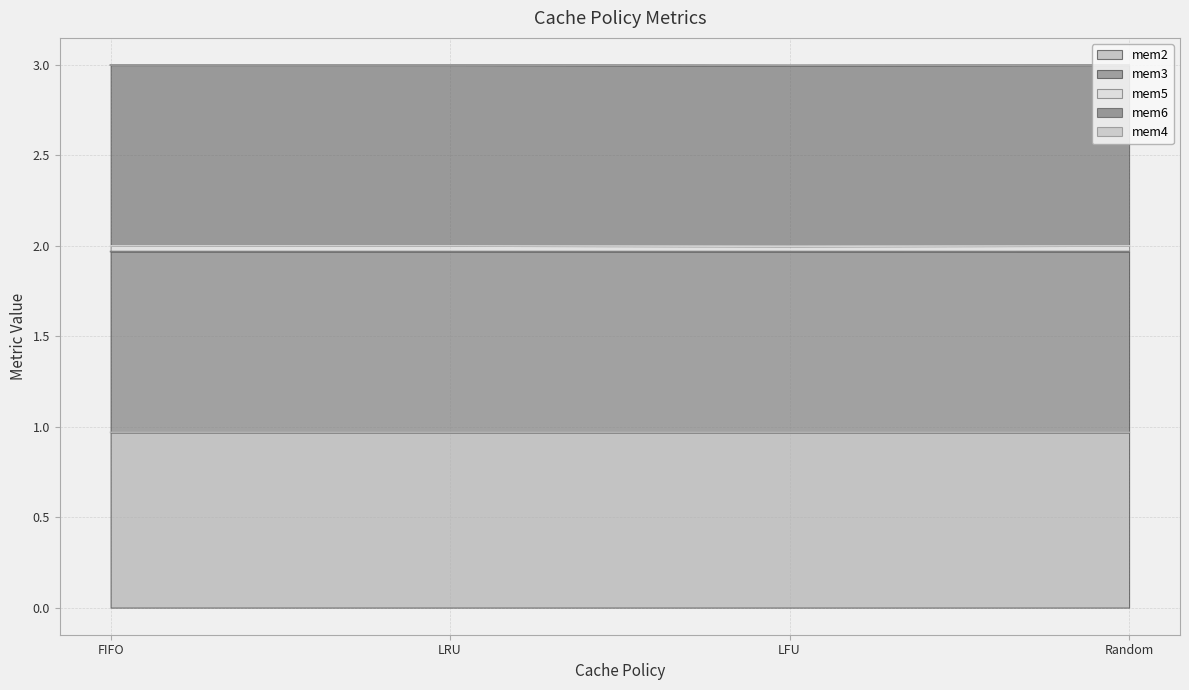

At how many categories does at least one series exceed 1?

4